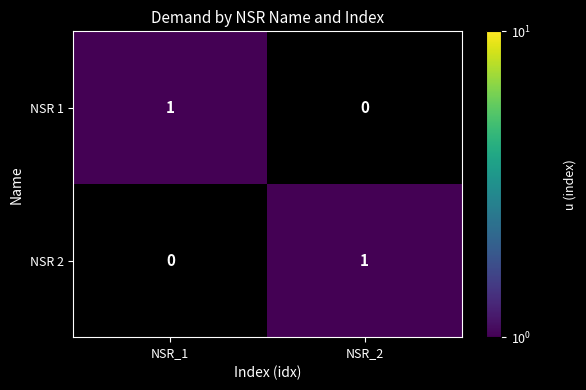

Reading left to right, what are all the values shown in this chart?

NSR 1: 1	0
NSR 2: 0	1